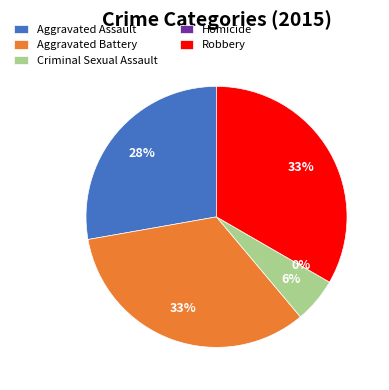

Is it true that Aggravated Battery is 43% of the pie?

False